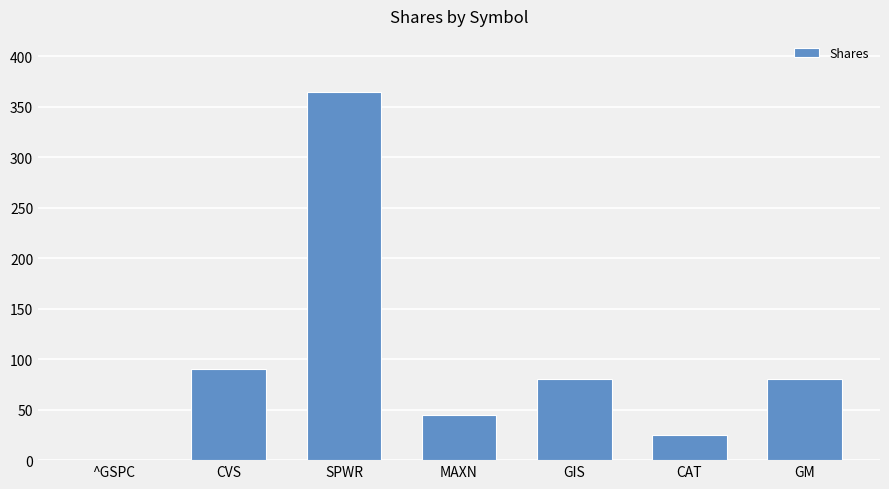

Reading left to right, transcribe all the data shown in this chart.

0	90	364	45	80	25	80